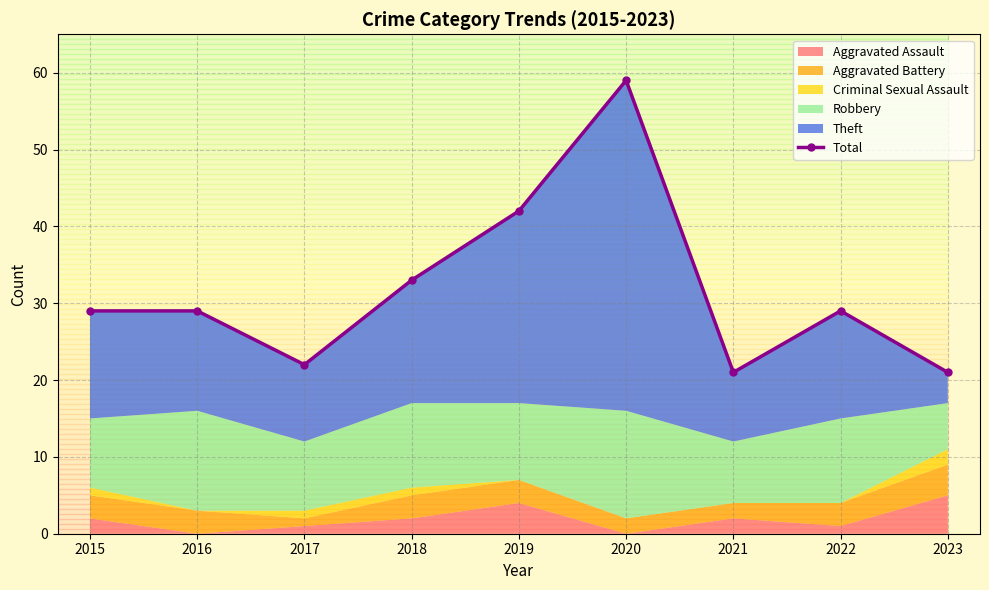

At which category does the chart reach its peak across all series?

2020